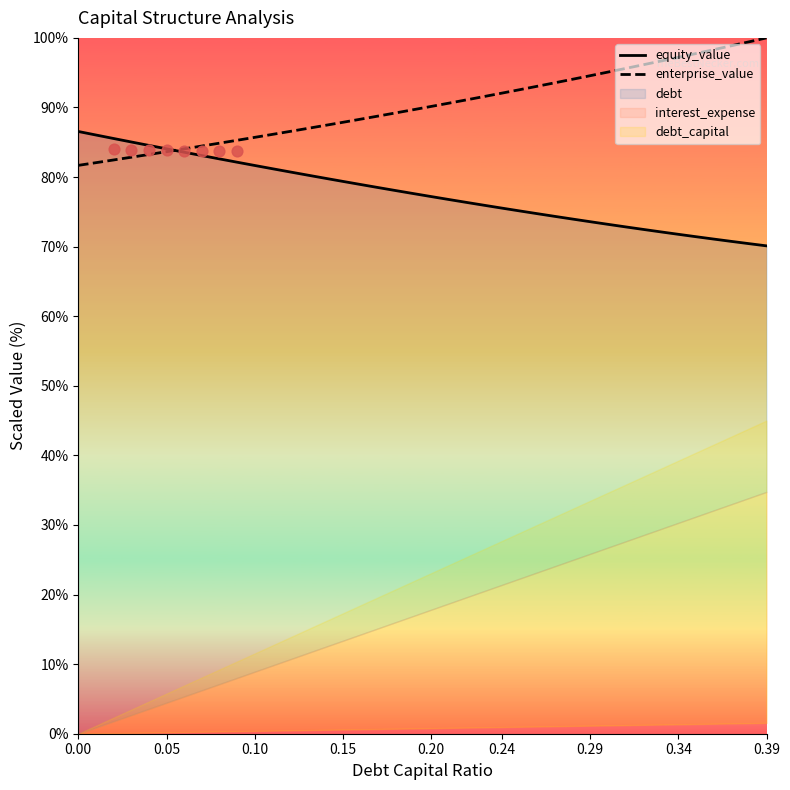

Which series has the largest total across all categories?

enterprise_value